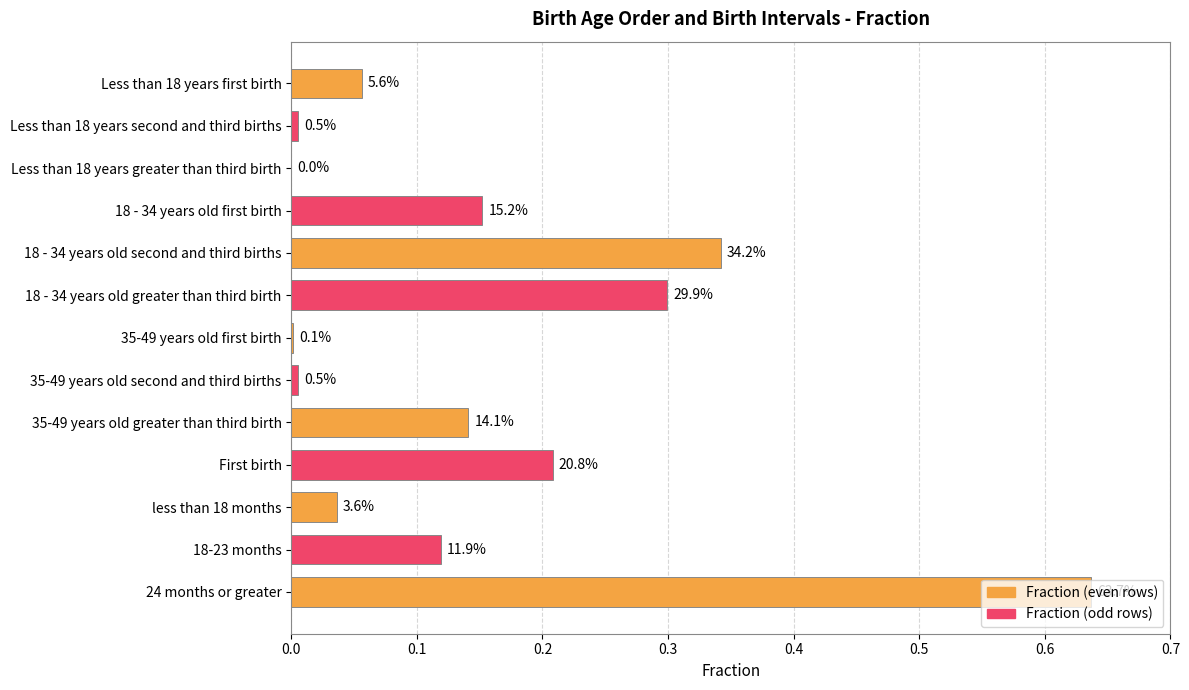

List the labels in order of value, smallest first.

Less than 18 years greater than third birth, 35-49 years old first birth, Less than 18 years second and third births, 35-49 years old second and third births, less than 18 months, Less than 18 years first birth, 18-23 months, 35-49 years old greater than third birth, 18 - 34 years old first birth, First birth, 18 - 34 years old greater than third birth, 18 - 34 years old second and third births, 24 months or greater